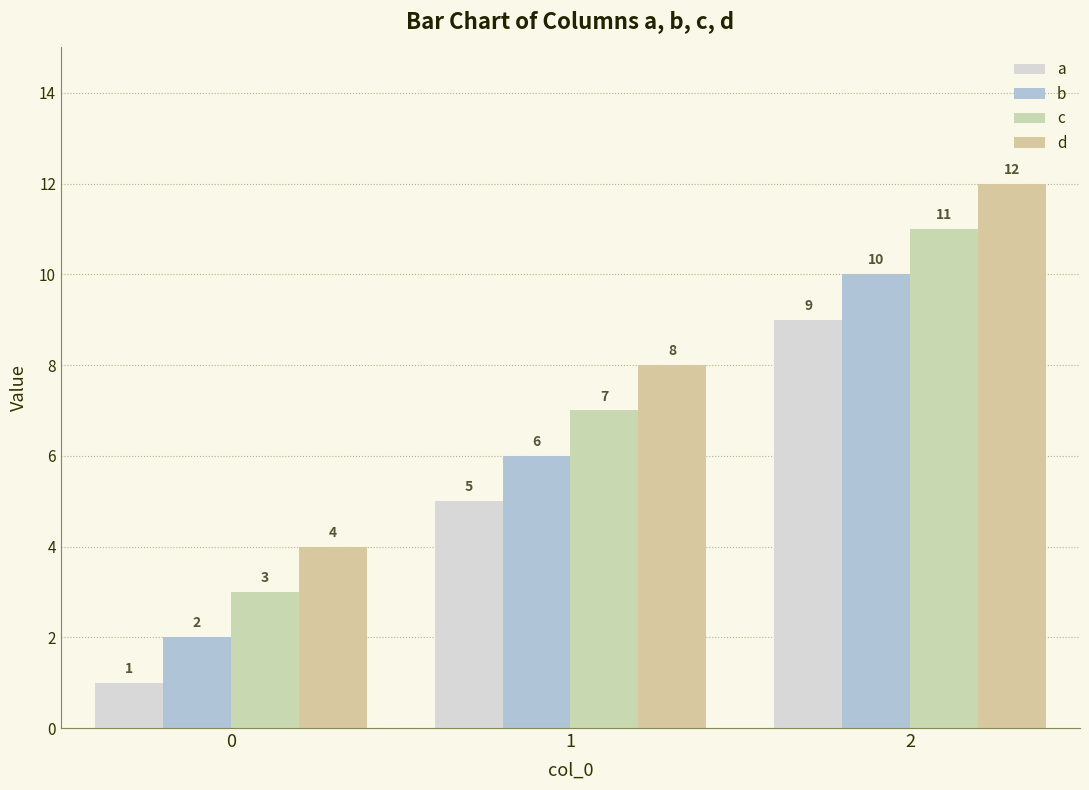

What is the value of the a bar at the 2nd from the left?

5